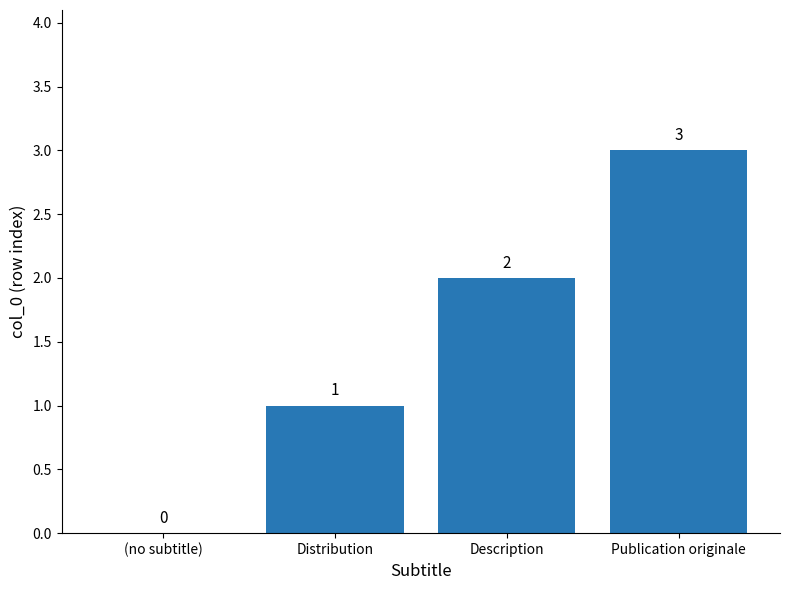

What is the ratio of the value at Description to the value at Distribution?

2.0